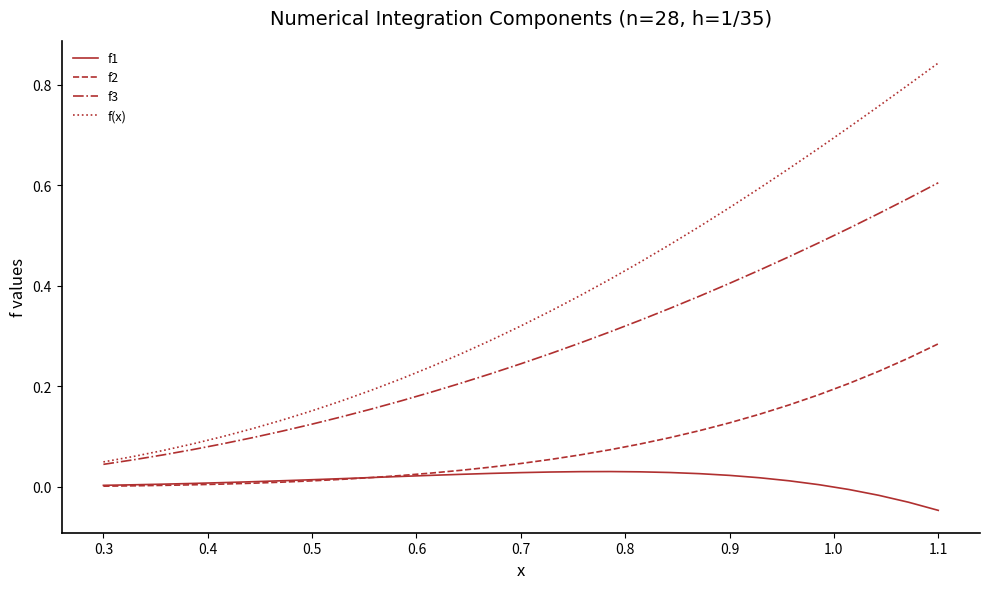

Which series has the widest spread of values?

f(x)